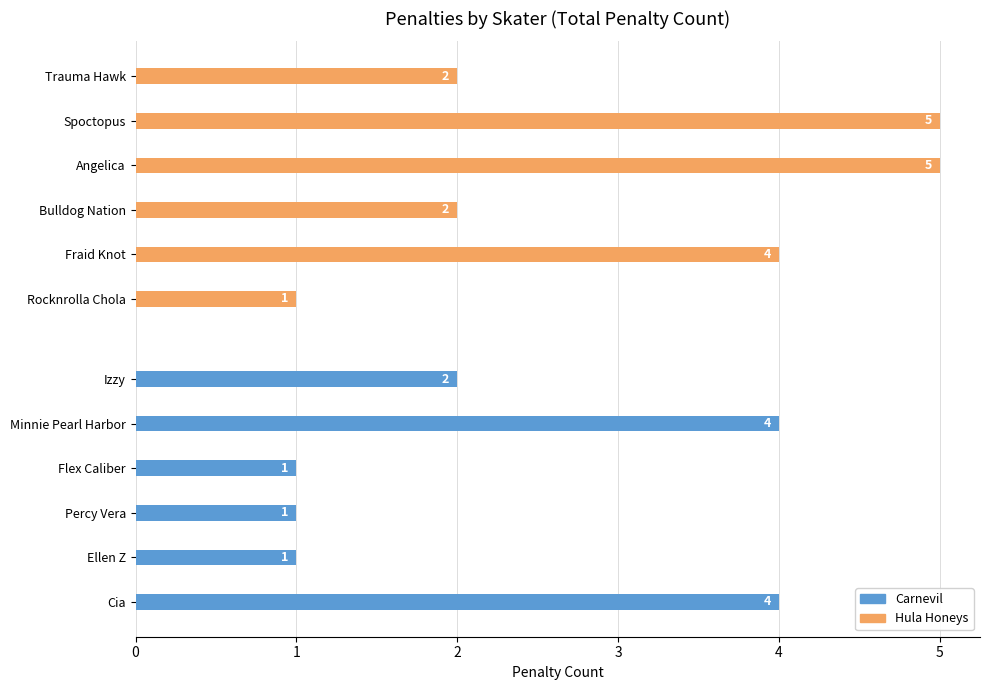

Between 0 and 4, which series saw the biggest shift?

Hula Honeys